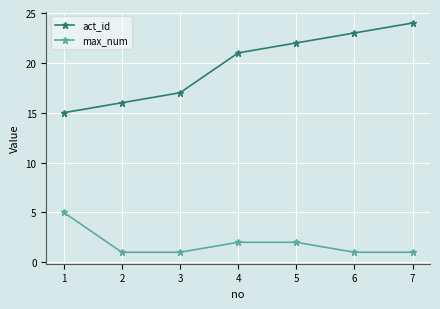

Which series has the largest range (max minus min)?

act_id